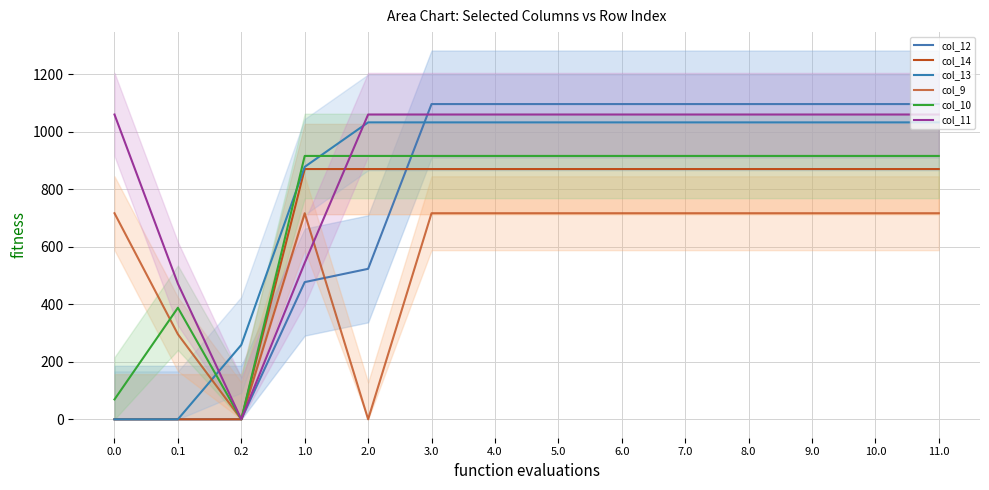

True or false: col_11 has a value of 264.1 at 10.0.

False